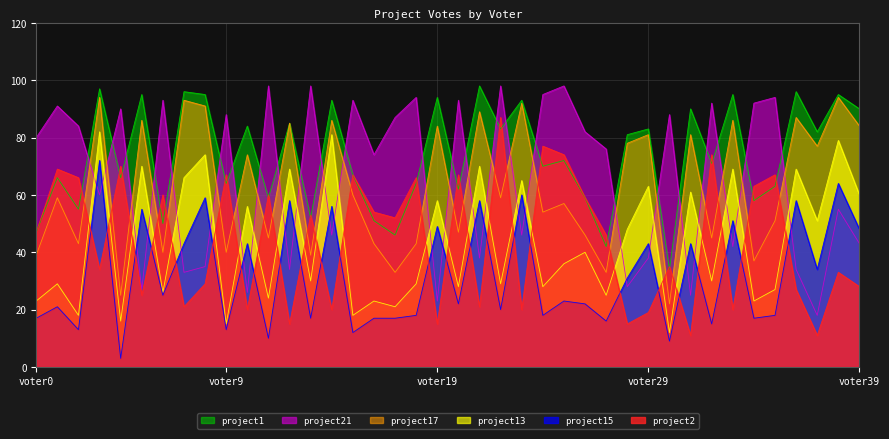

True or false: project1 has a value of 58 at voter34.

True